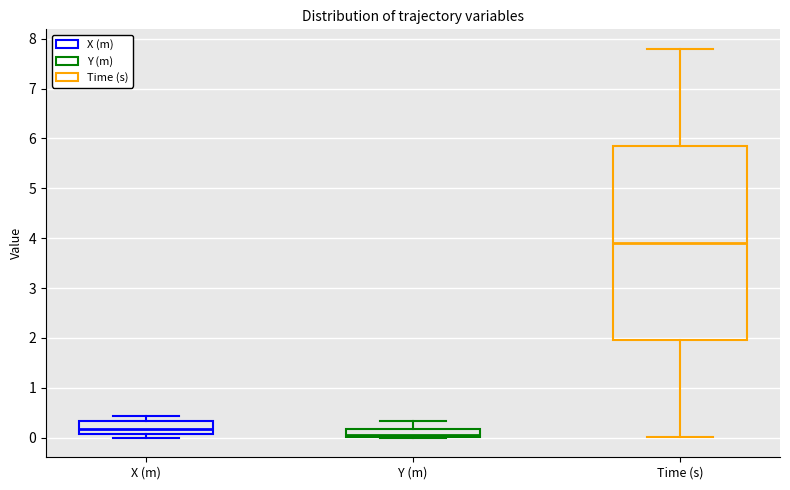

Reading left to right, read every box against the y-axis: the position of its median line, the range the box covers, and the ends of its whiskers. The values are not printed on the chart, so give them approximately, as read against the axis.

X (m): median 0.2, box 0.1 to 0.3, whiskers 0.0 to 0.4
Y (m): median 0.1, box 0.0 to 0.2, whiskers 0.0 to 0.3
Time (s): median 3.9, box 2.0 to 5.9, whiskers 0.0 to 7.8